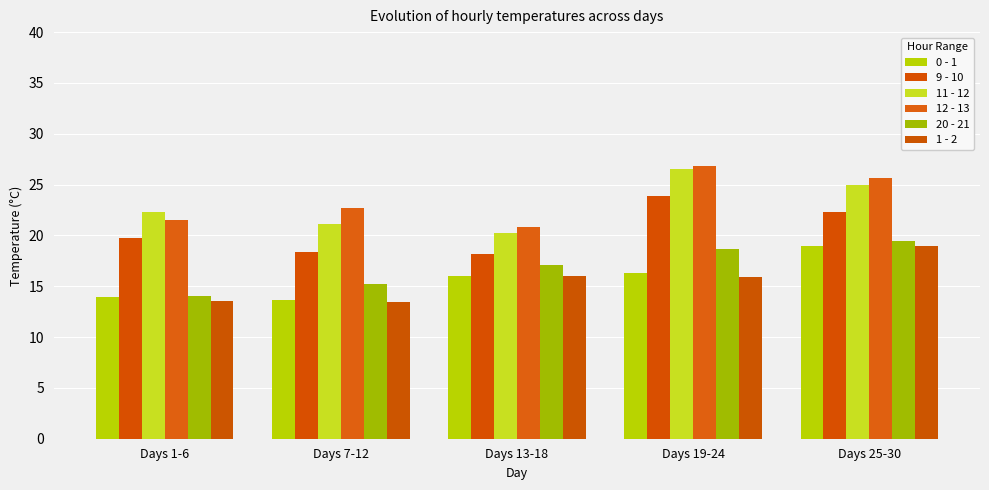

Are the bars horizontal?

No